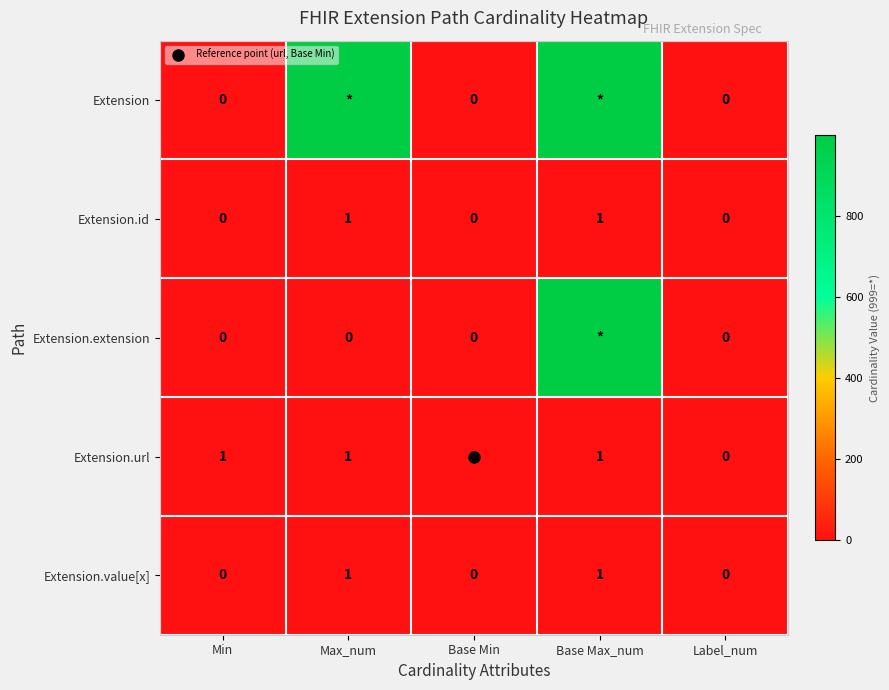

Which series has the largest range (max minus min)?

Extension